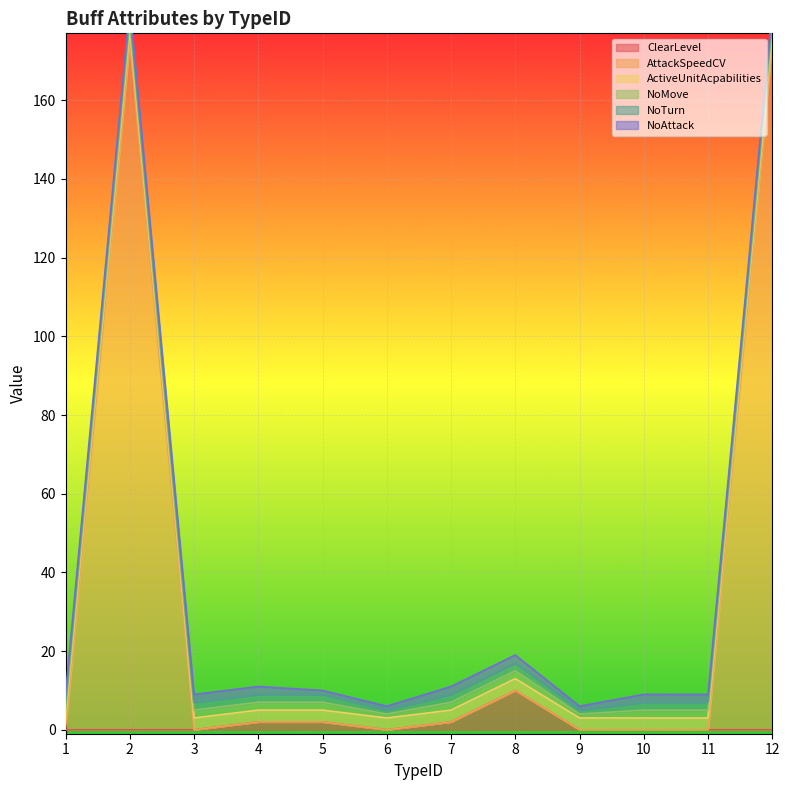

How many interior local peaks does the ClearLevel series have?

1